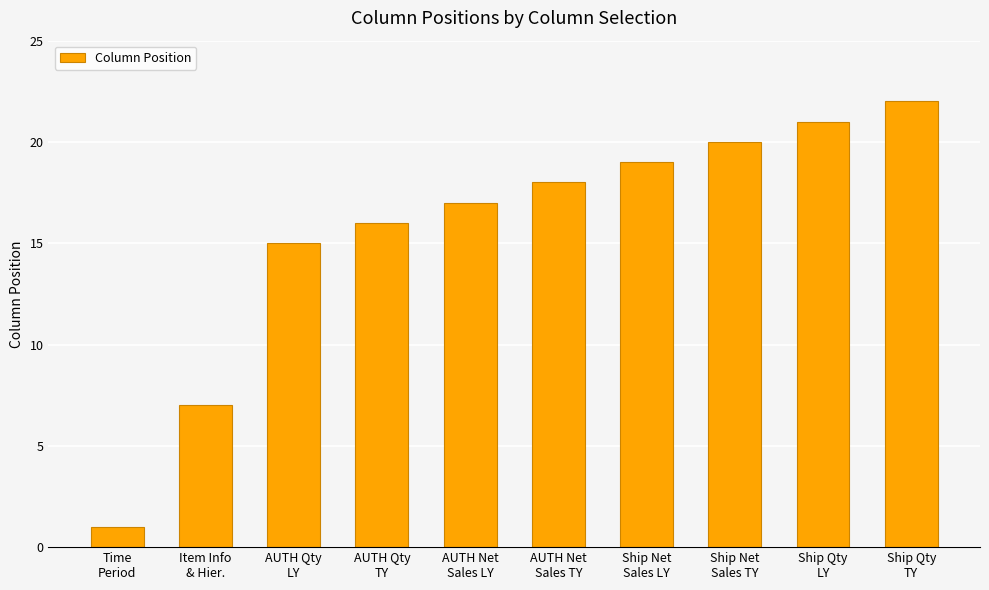

What is the label of the 7th bar from the left?

Ship Net
Sales LY